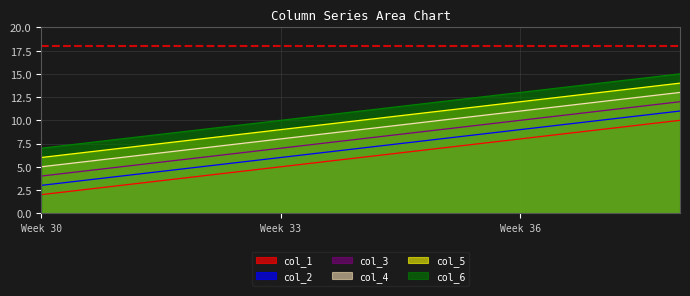

True or false: col_5 and col_1 intersect in this chart.

False